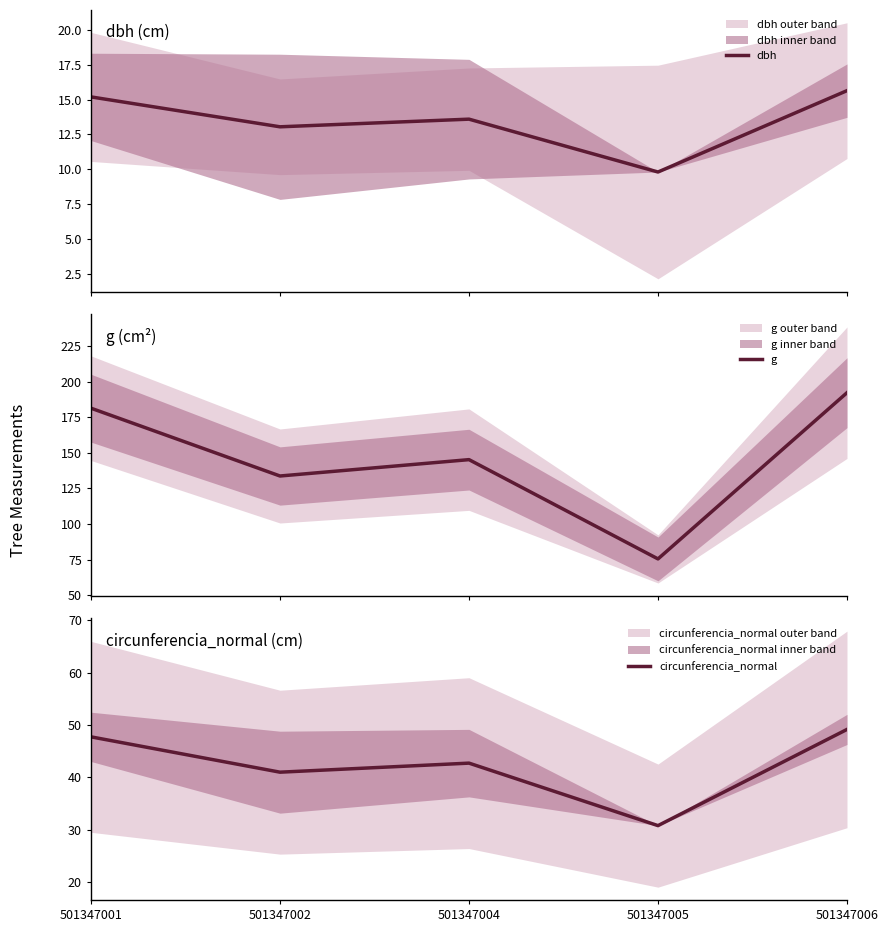

What are all the series names shown in the legend?

dbh, g, circunferencia_normal